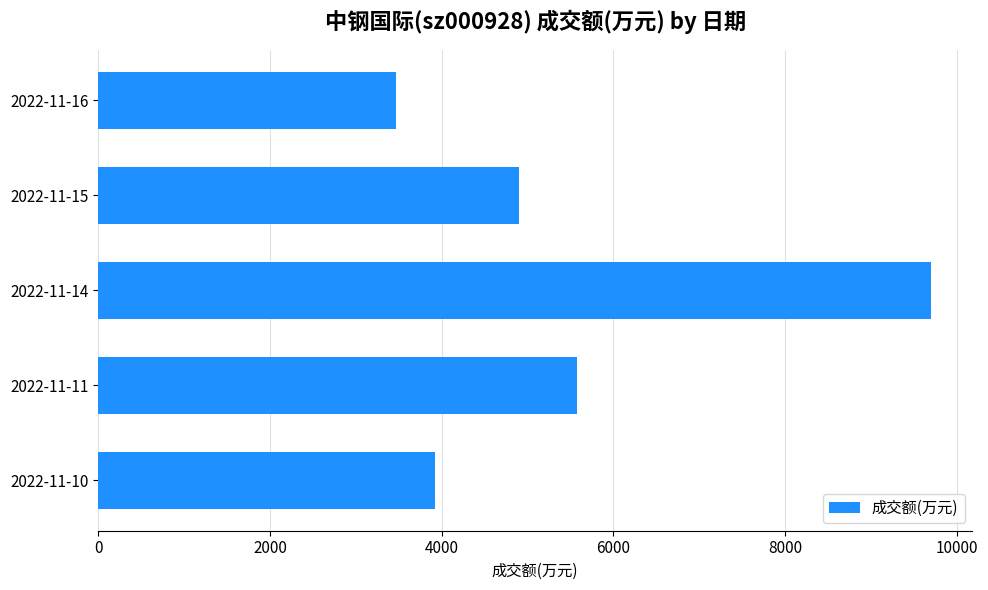

List the labels in order of value, smallest first.

2022-11-16, 2022-11-10, 2022-11-15, 2022-11-11, 2022-11-14